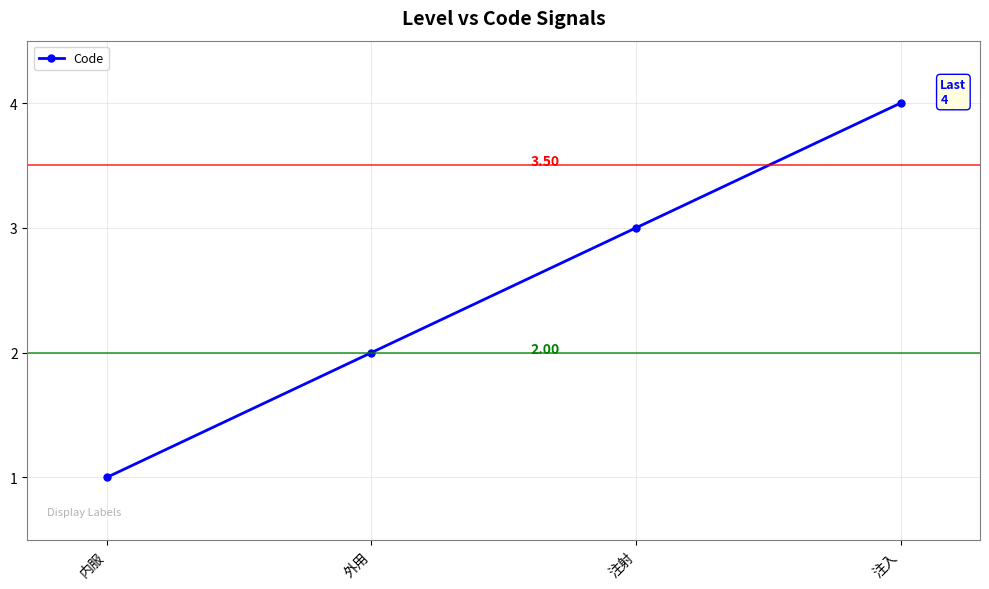

Which has a higher value, 内服 or 外用?

外用